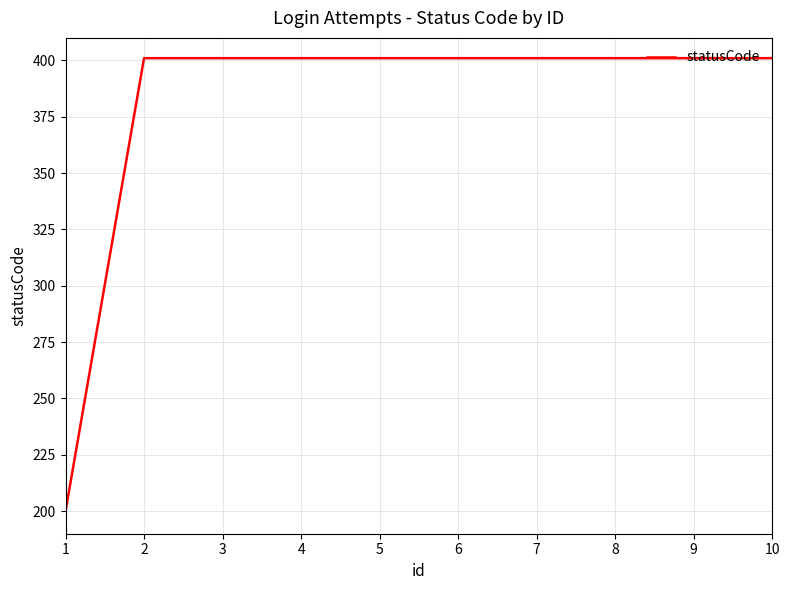

Which label corresponds to the smallest value in the chart?

1